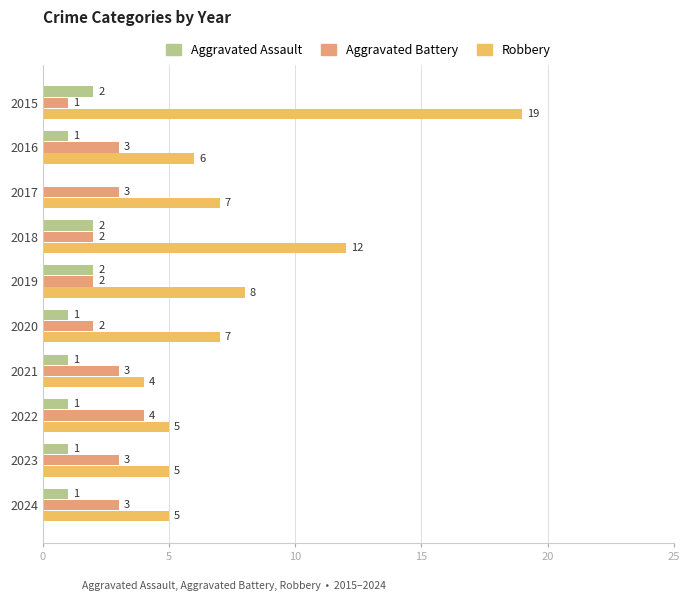

What is the total value across all series at 2016?

10